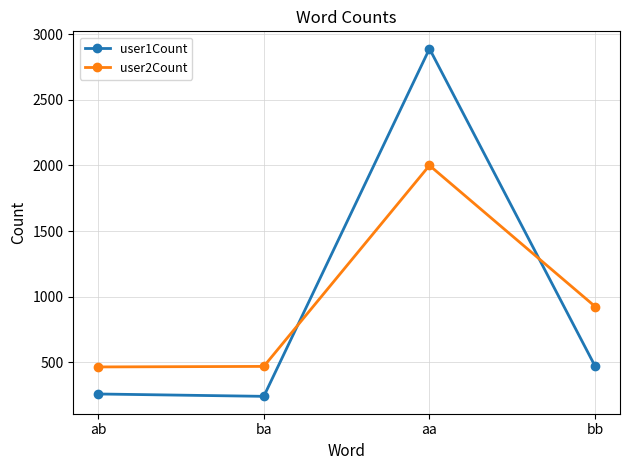

What is the average value of the user1Count series?

965